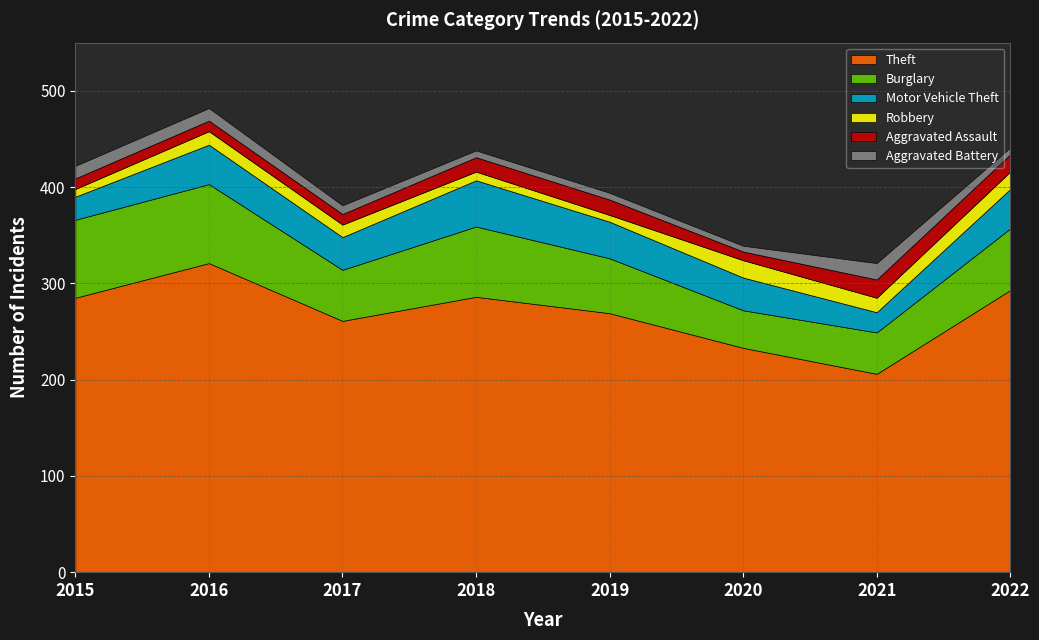

Which has a higher value, 2019 or 2021?

2019